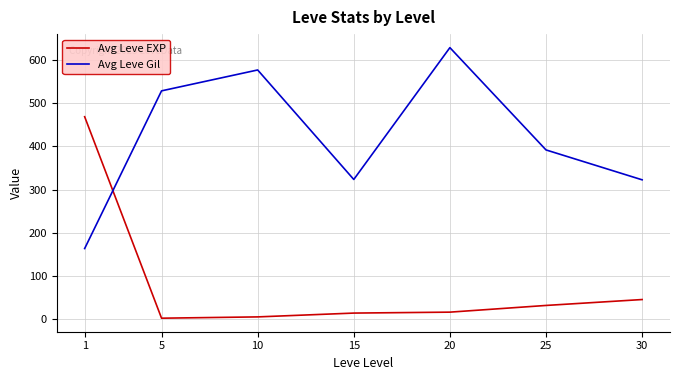

True or false: Avg Leve Gil and Avg Leve EXP cross at least once.

True